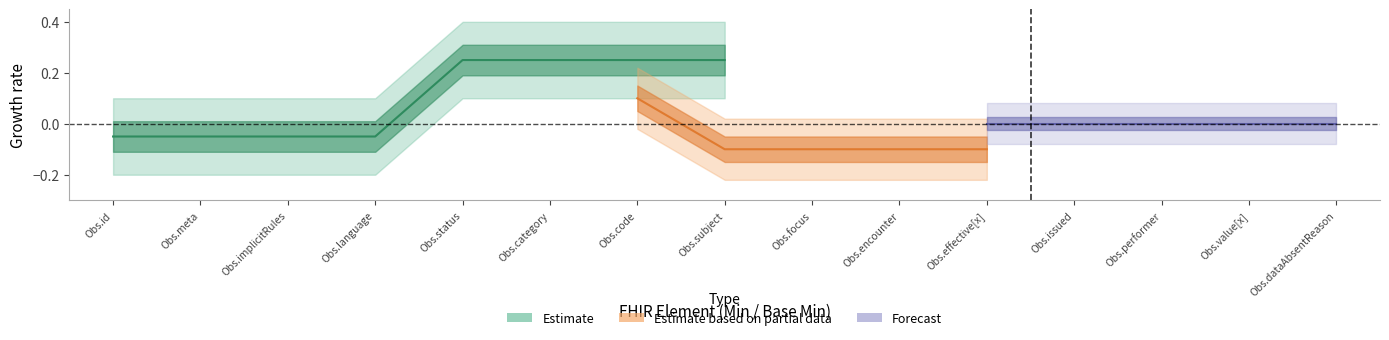

True or false: Estimate_upper has more than 2 interior local peaks.

False